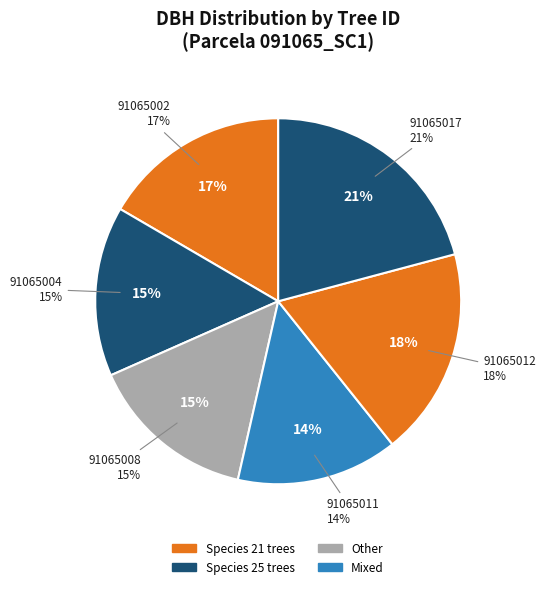

Is there any slice that represents more than half of the pie?

No